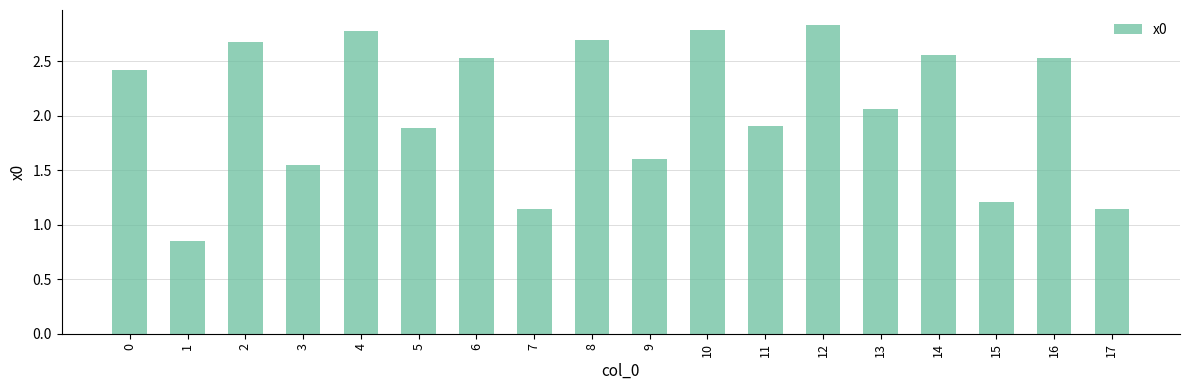

What is the value of the 3rd bar from the left?

2.7